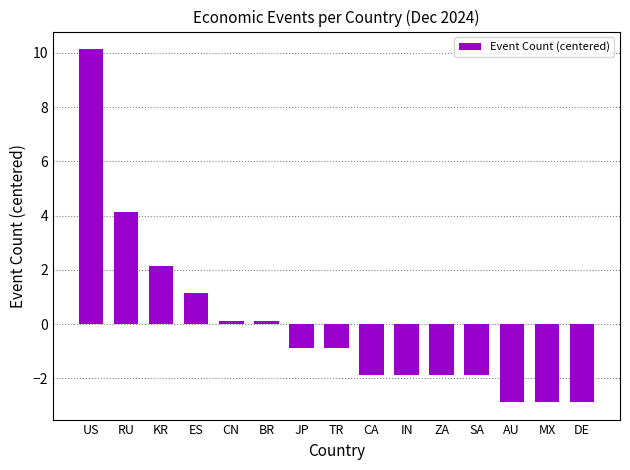

What is the sum of the values at JP and KR?

1.3